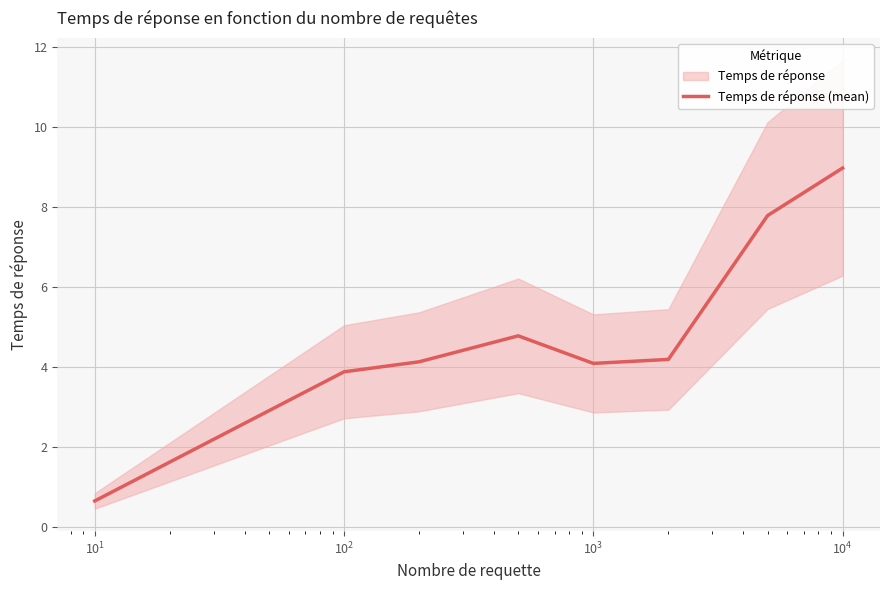

What value does the data have at $\mathdefault{10^{3}}$?

4.1